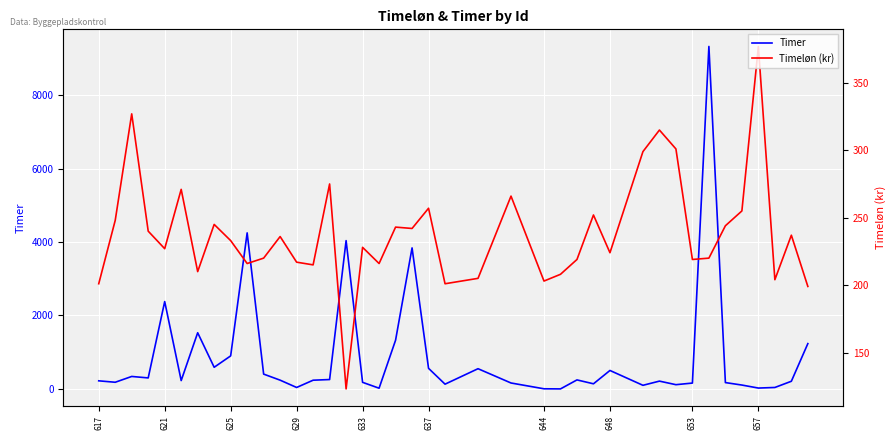

Which series ends up on top after the final intersection of Timeløn and Timer?

Timer